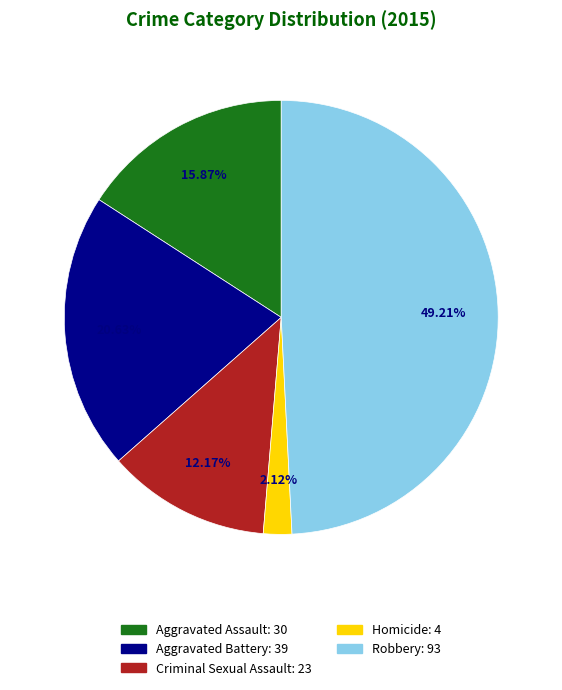

To the nearest percent, what percentage of the pie is Homicide?

2%